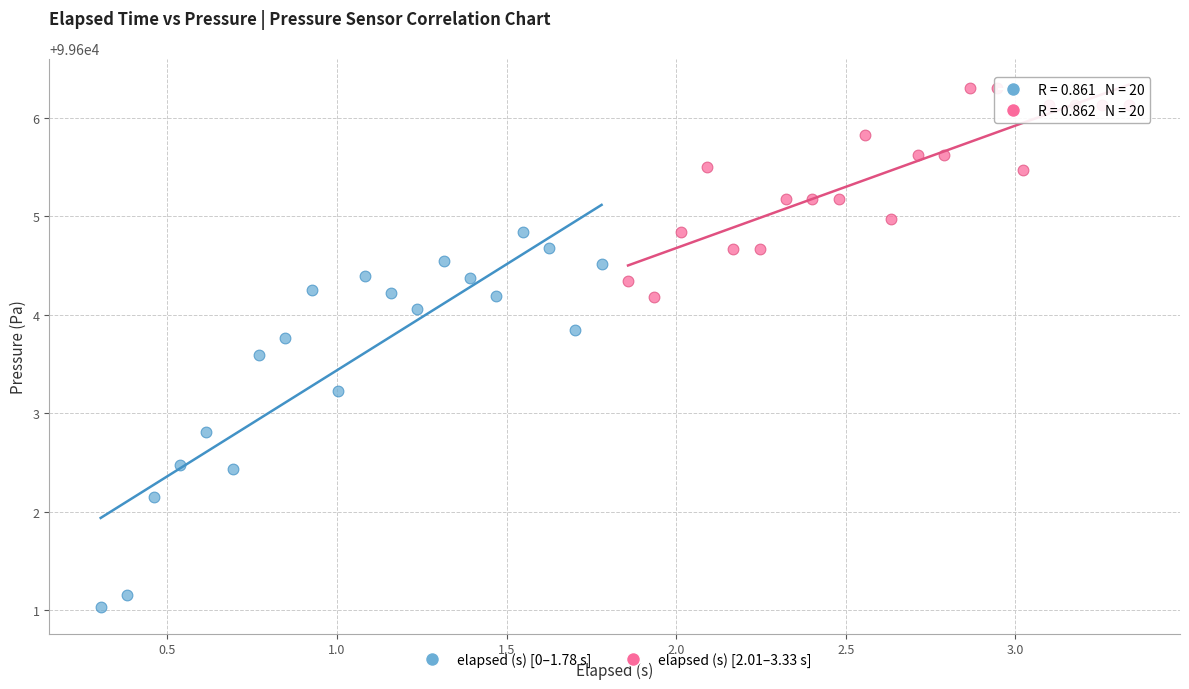

Which series contains the lowest Y value?

elapsed (s) [0–1.78 s]